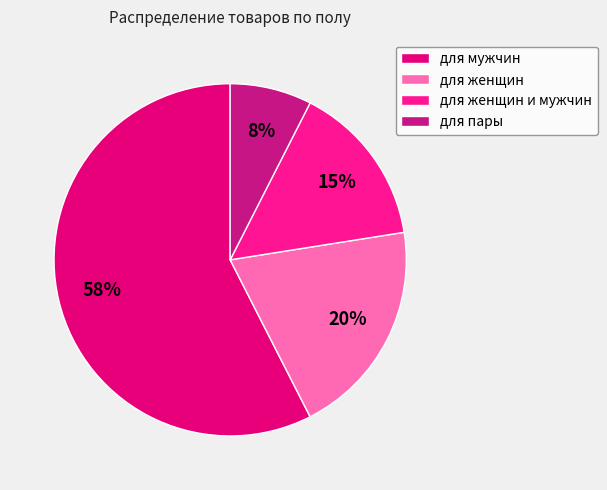

How many slices are in this pie chart?

4